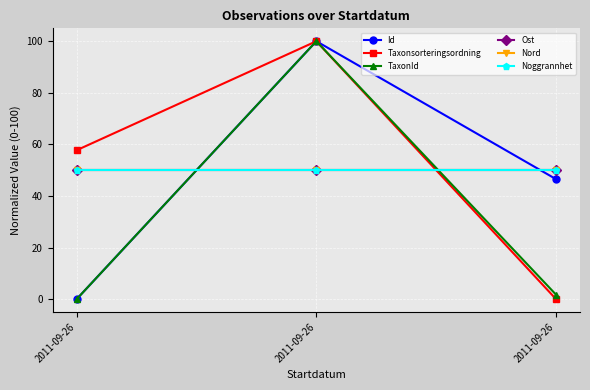

Is the value of Taxonsorteringsordning at 2011-09-26 greater than the value of TaxonId at 2011-09-26?

Yes